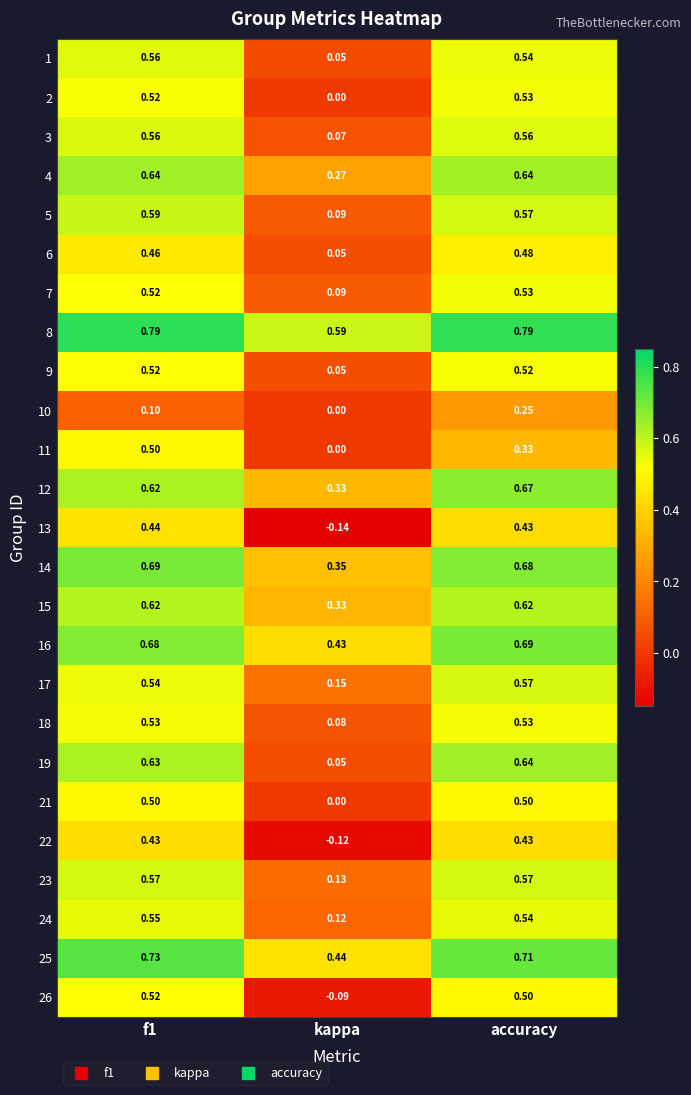

Which label corresponds to the smallest value in the chart?

kappa